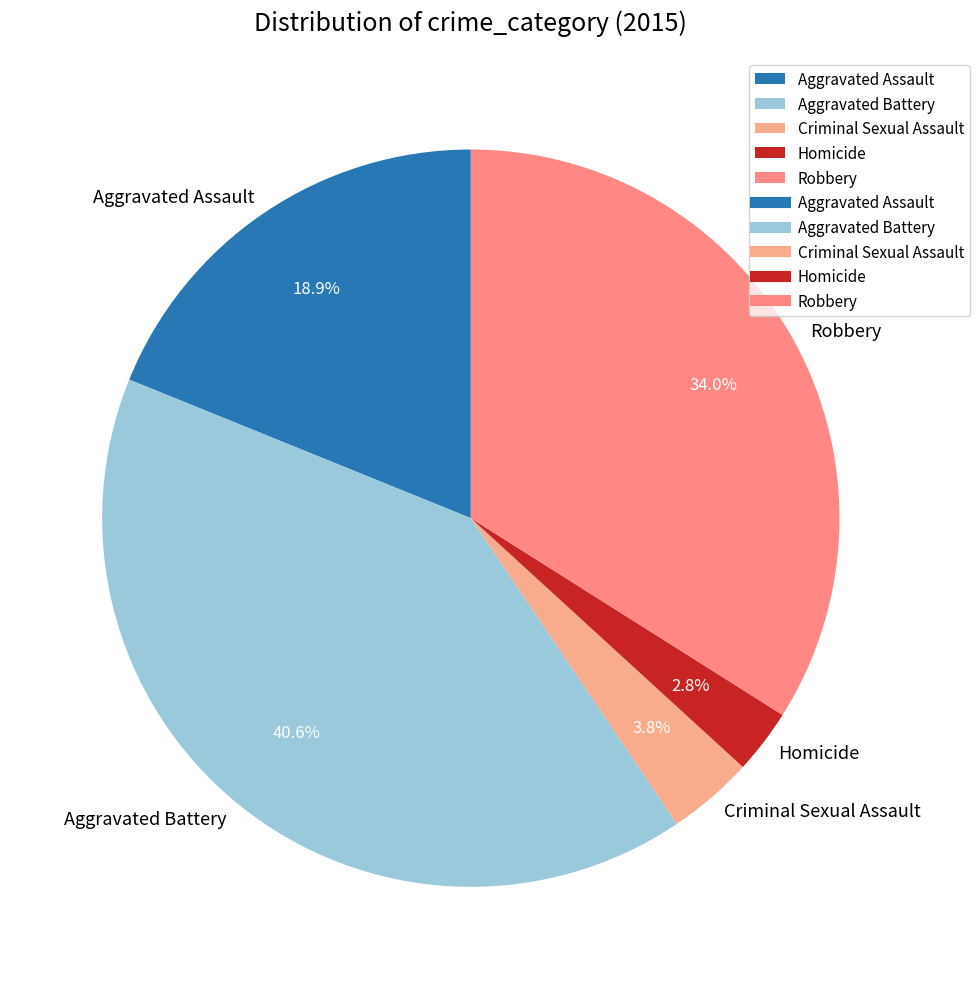

What percentage do Aggravated Assault and Homicide together represent?

21.7%